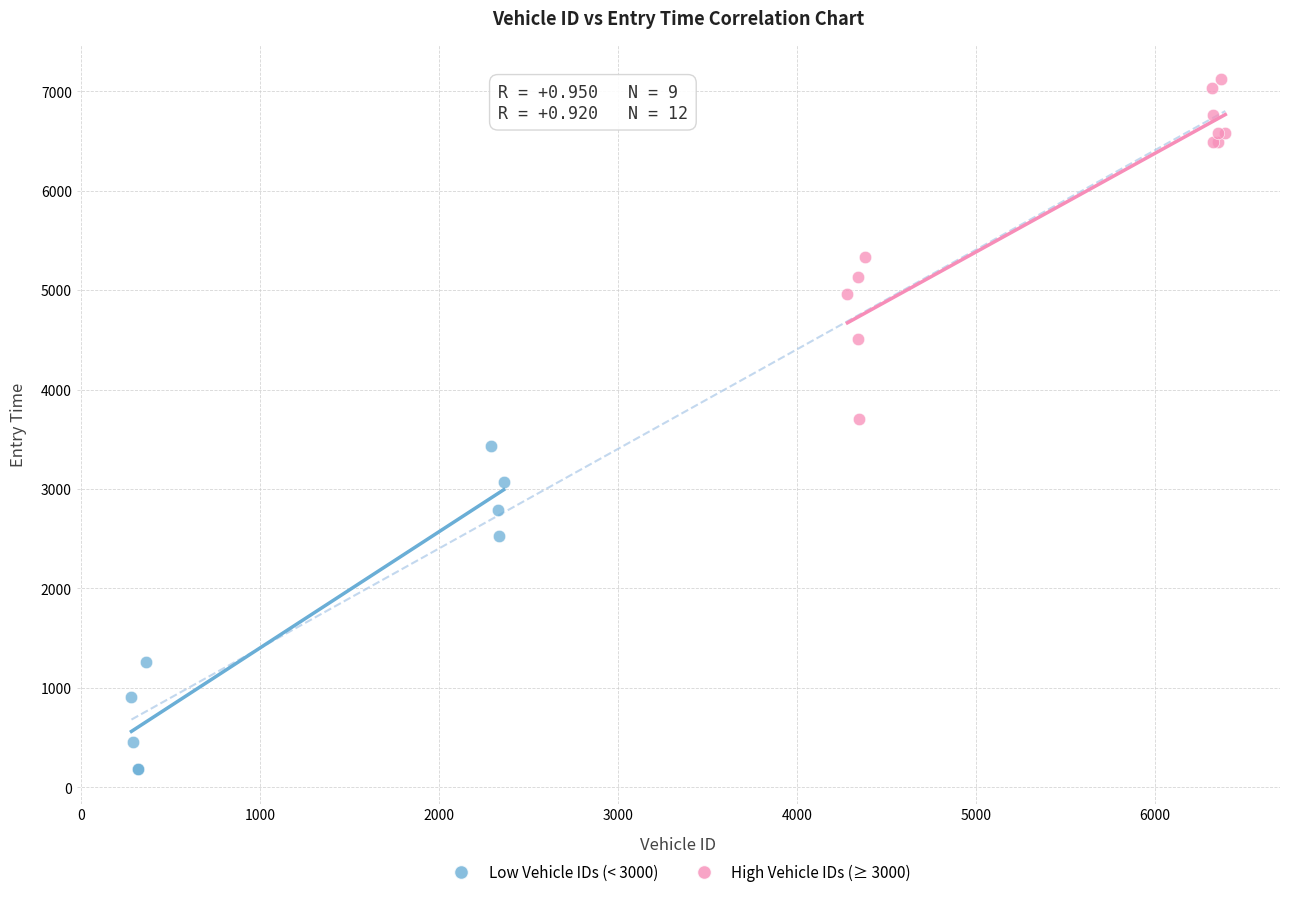

What are all the series names shown in the legend?

Low Vehicle IDs (< 3000), High Vehicle IDs (≥ 3000)